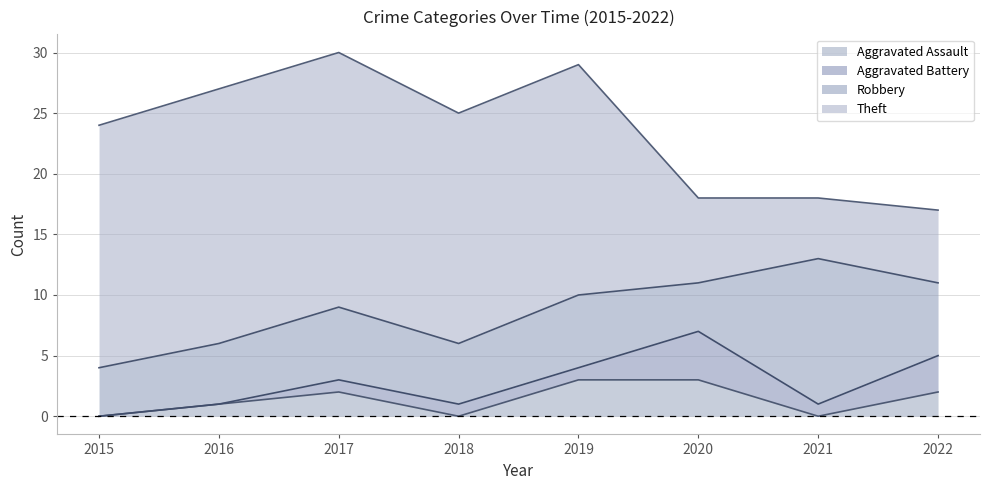

What are all the series names shown in the legend?

Aggravated Assault, Aggravated Battery, Robbery, Theft